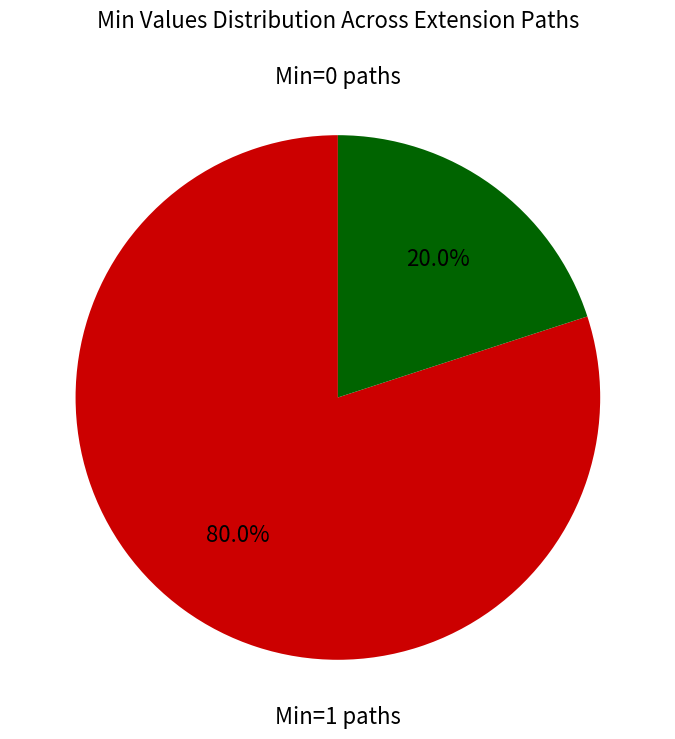

To the nearest percent, what is the average slice percentage?

50%